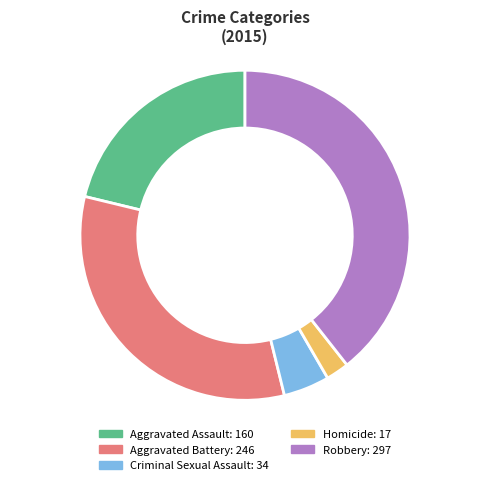

Between Robbery and Aggravated Assault, which is larger?

Robbery